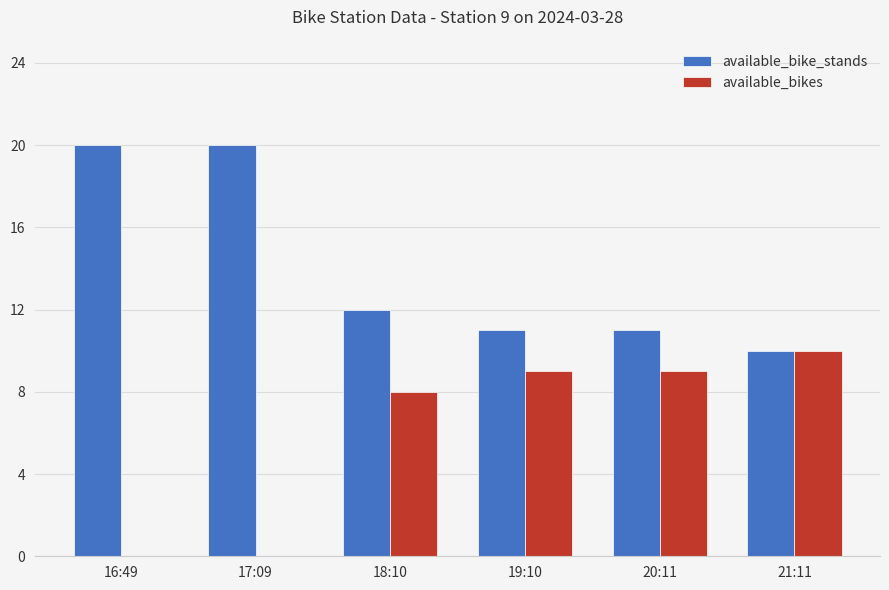

What is the maximum value shown in the chart?

20